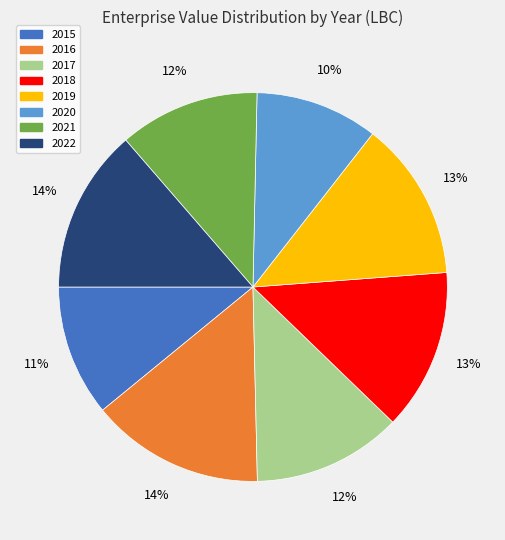

Which has a higher value, 2022 or 2015?

2022